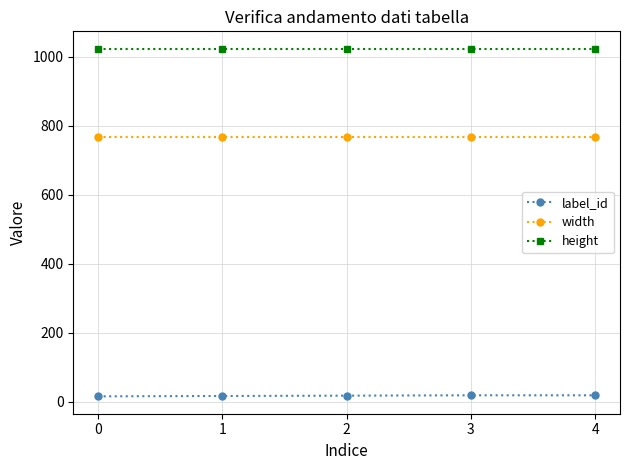

True or false: width and height intersect in this chart.

False